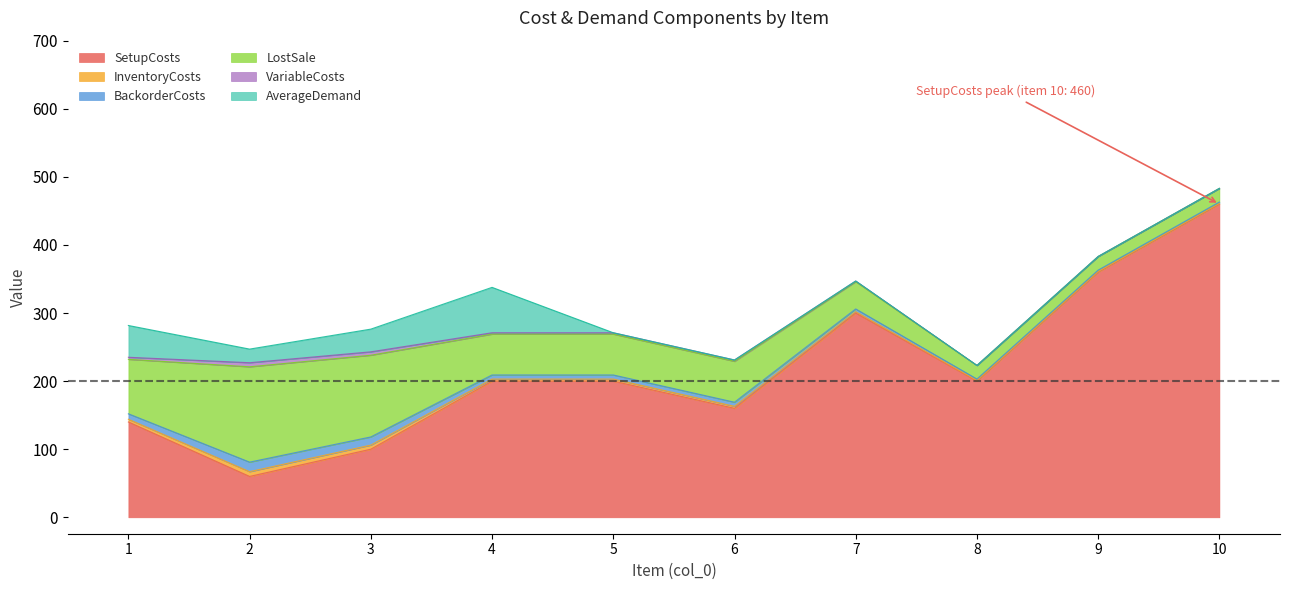

In AverageDemand, how many points are lower than both neighbors (excluding endpoints)?

1